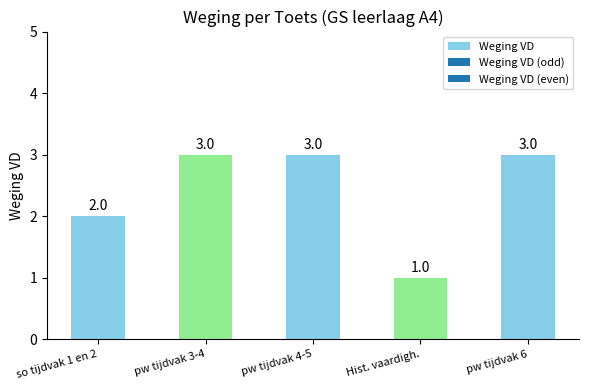

What is the label of the 5th bar from the right?

so tijdvak 1 en 2